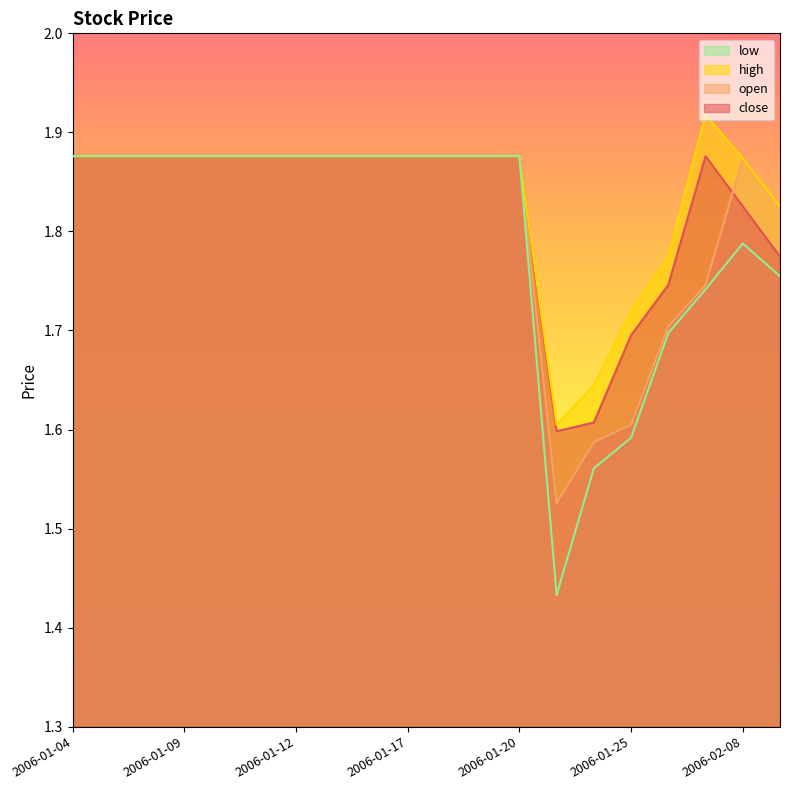

True or false: low has a value of 1.0 at 2006-01-17.

False